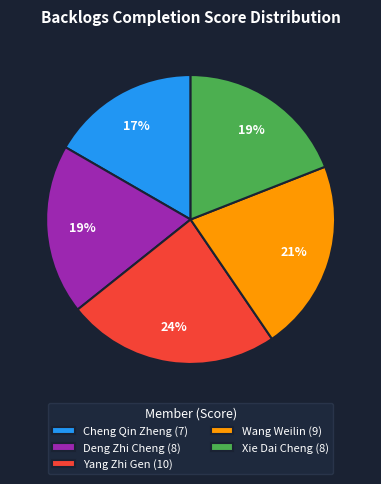

Count the number of slices in the pie.

5